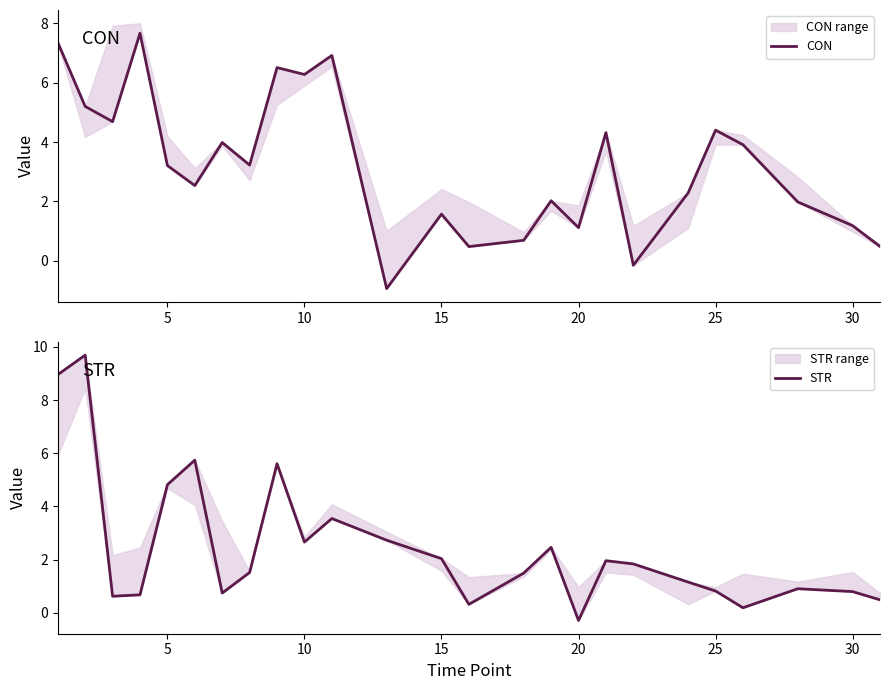

What is the average value of the STR series?

2.5